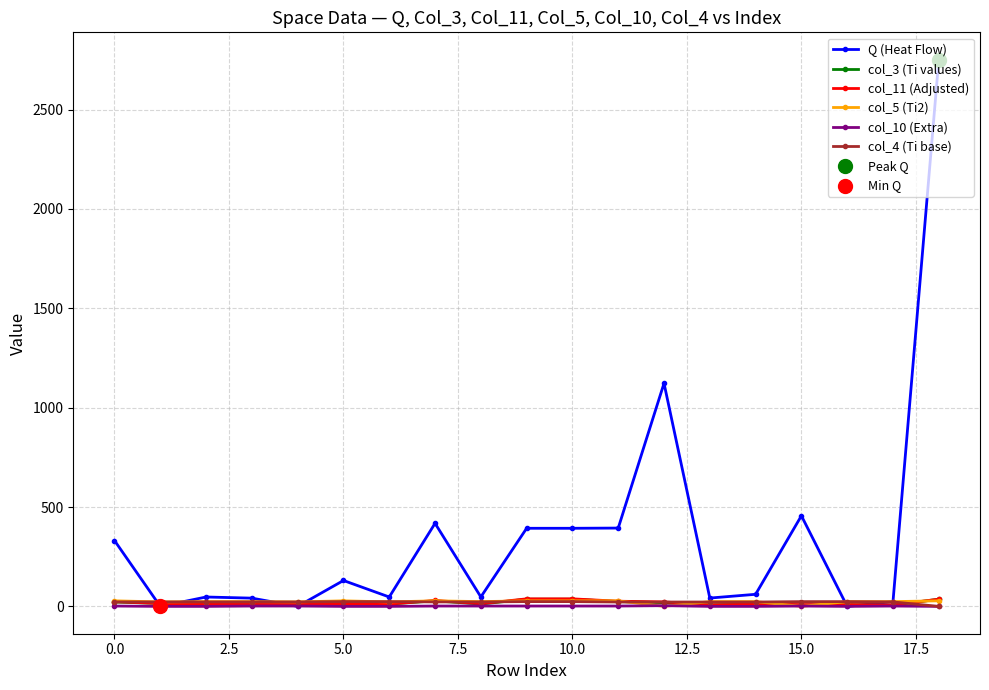

Which series has the largest range (max minus min)?

Q (Heat Flow)